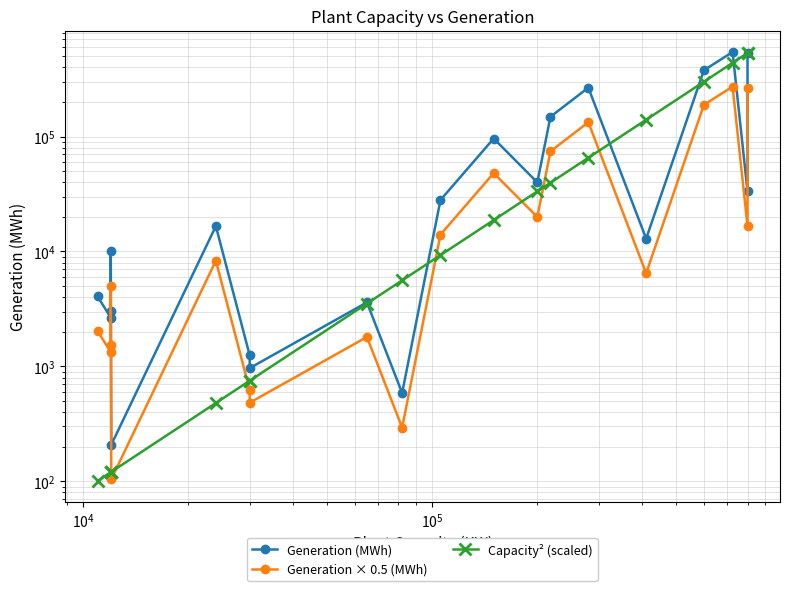

Is it true that Generation × 0.5 (MWh) equals 97354.7 at 13?

False